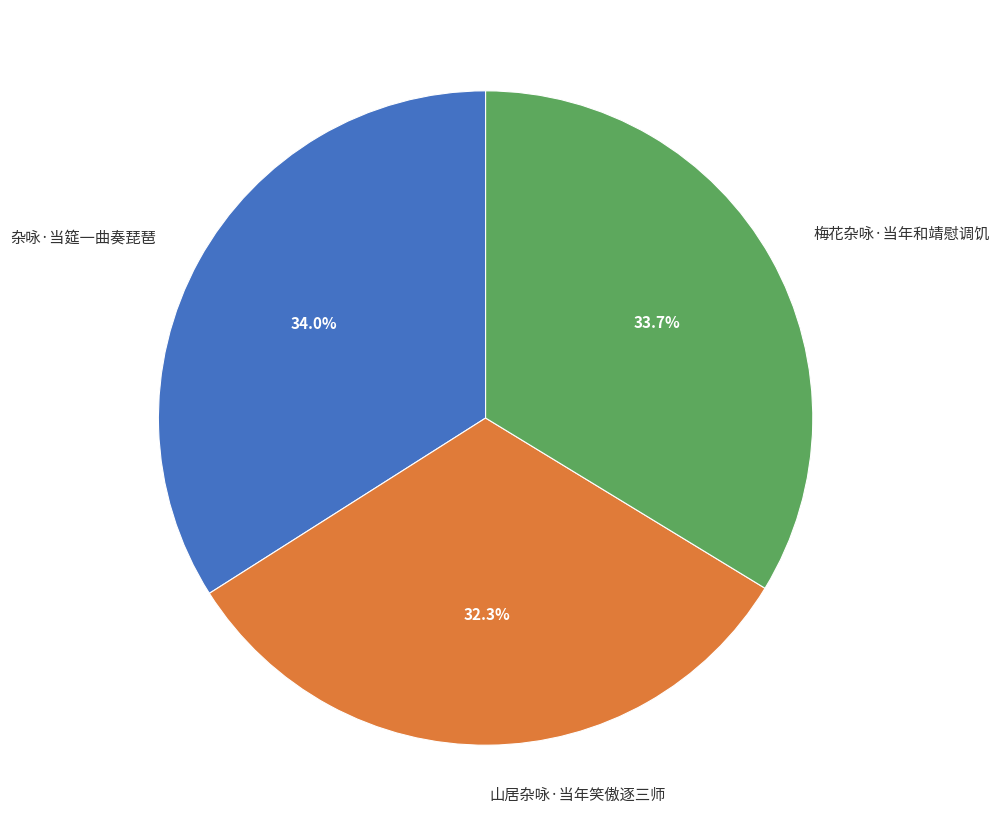

Is the sum of 山居杂咏·当年笑傲逐三师 and 杂咏·当筵一曲奏琵琶 greater than half?

Yes